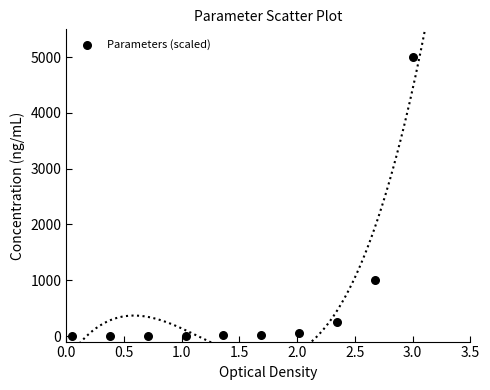

What Y value in the scatter plot is closest to 2500?

1000.0